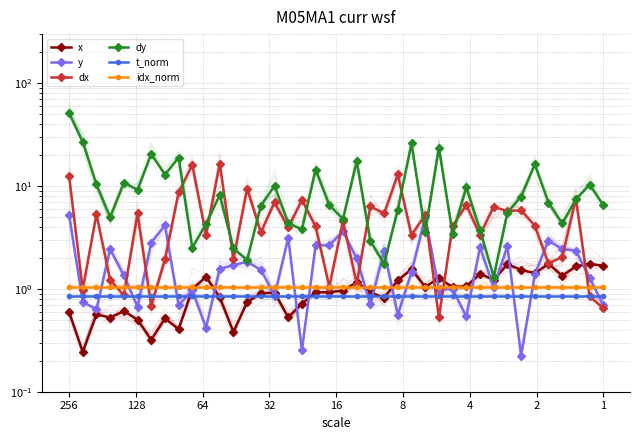

Reading right to left, what are all the values shown in this chart?

x: 1.7	1.8	1.7	1.3	1.7	1.4	1.5	1.7	1.2	1.4	1.1	1.0	1.3	1.0	1.5	1.2	0.8	0.9	1.2	1.0	0.9	0.9	0.7	0.5	0.9	0.9	0.7	0.4	0.8	1.3	1.0	0.4	0.5	0.3	0.5	0.6	0.5	0.6	0.2	0.6
y: 0.7	1.3	2.4	2.4	3.0	1.4	0.2	2.6	1.0	2.5	0.5	1.0	1.0	5.0	1.4	0.6	2.3	0.7	2.0	3.6	2.7	2.6	0.3	3.2	0.9	1.5	1.8	1.7	1.6	0.4	1.0	0.7	4.2	2.8	0.7	1.4	2.4	0.6	0.7	5.2
dx: 0.6	0.8	7.5	2.0	1.8	4.1	5.8	5.7	6.3	3.4	6.5	4.1	0.5	5.2	3.3	13.0	5.4	6.3	1.1	4.5	1.0	4.1	7.3	4.0	6.9	3.5	9.4	1.9	16.5	3.3	16.1	8.7	1.9	0.7	5.4	0.9	1.2	5.3	1.0	12.6
dy: 6.6	10.3	7.4	4.3	6.9	16.3	7.9	5.5	1.3	3.7	9.7	3.4	23.5	3.6	26.0	5.9	1.8	2.9	17.5	4.8	6.5	14.5	3.8	4.4	10.1	6.4	1.9	2.5	8.2	4.3	2.5	18.9	12.9	20.6	9.2	10.8	5.0	10.4	26.8	51.3
t_norm: 0.8	0.8	0.8	0.8	0.8	0.8	0.8	0.8	0.8	0.8	0.8	0.8	0.8	0.8	0.8	0.8	0.8	0.8	0.8	0.8	0.8	0.8	0.8	0.8	0.8	0.8	0.8	0.8	0.8	0.8	0.8	0.8	0.8	0.8	0.8	0.8	0.8	0.8	0.8	0.8
idx_norm: 1.1	1.1	1.1	1.1	1.1	1.1	1.1	1.1	1.1	1.1	1.1	1.1	1.1	1.1	1.1	1.1	1.1	1.1	1.1	1.1	1.1	1.1	1.1	1.1	1.1	1.1	1.1	1.1	1.1	1.1	1.1	1.1	1.1	1.1	1.1	1.1	1.1	1.1	1.1	1.1